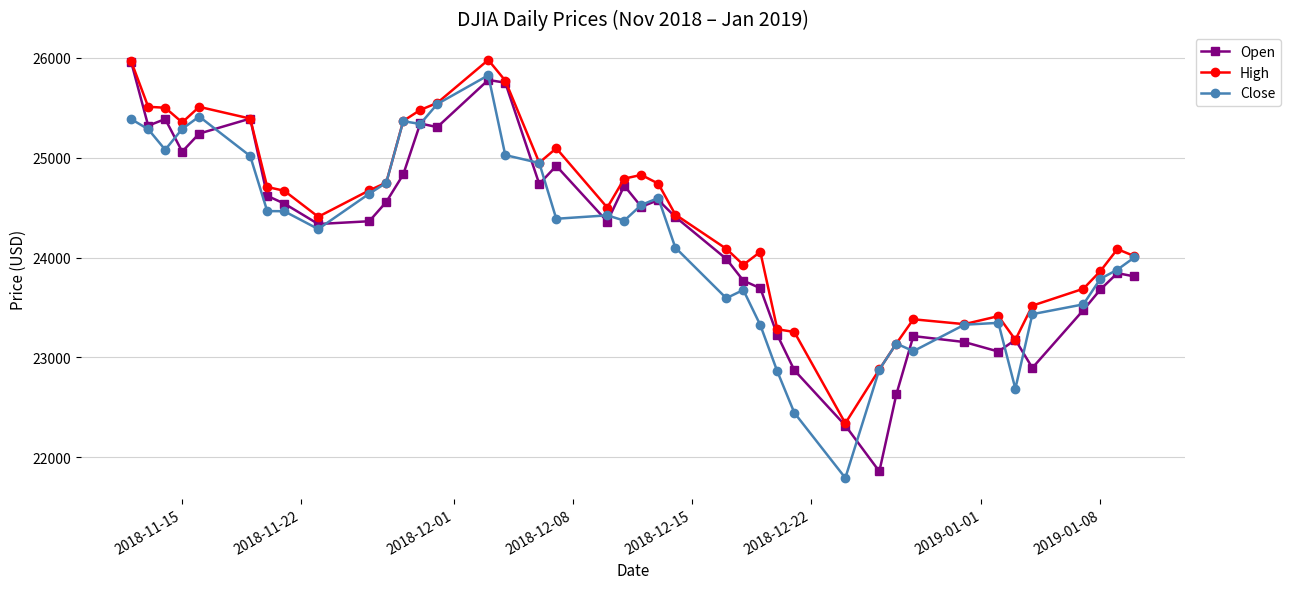

What is the maximum value shown in the chart?

25980.2